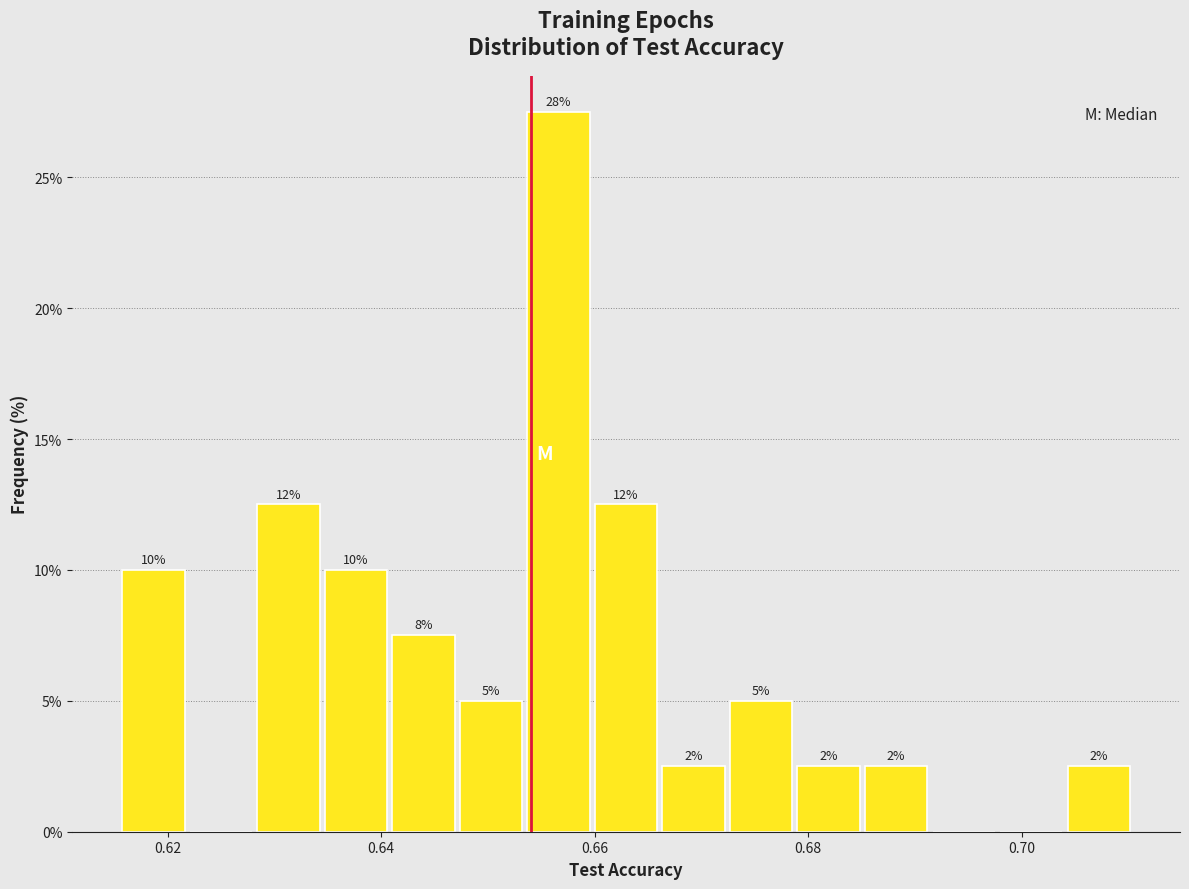

Around what value on the x-axis is the tallest bar? Give the approximate position of its centre, as read against the axis.

0.656